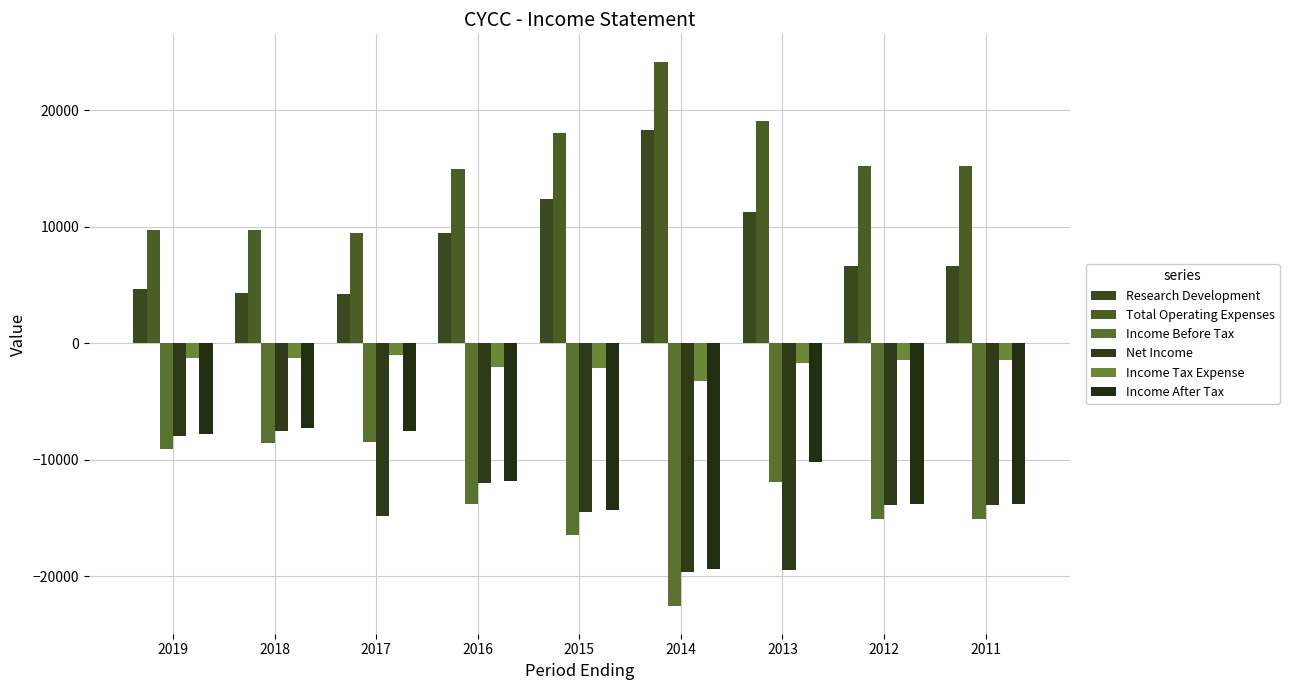

The Research Development series shows 4300 at 2018. True or false?

True